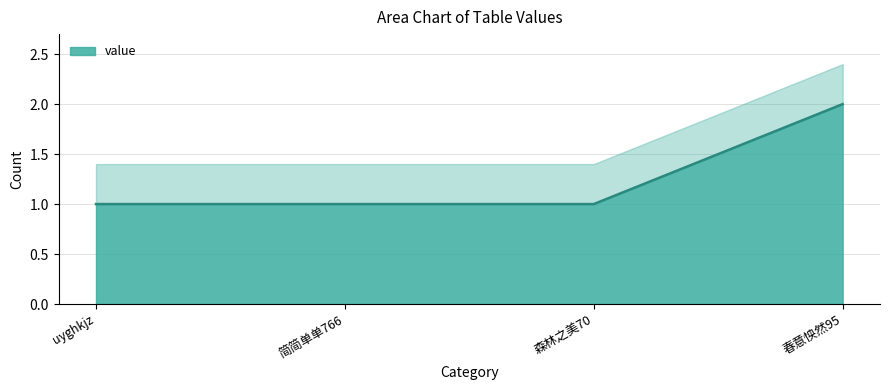

Reading left to right, extract all data points from this chart.

uyghkjz=1	简简单单766=1	森林之美70=1	春意怏然95=2